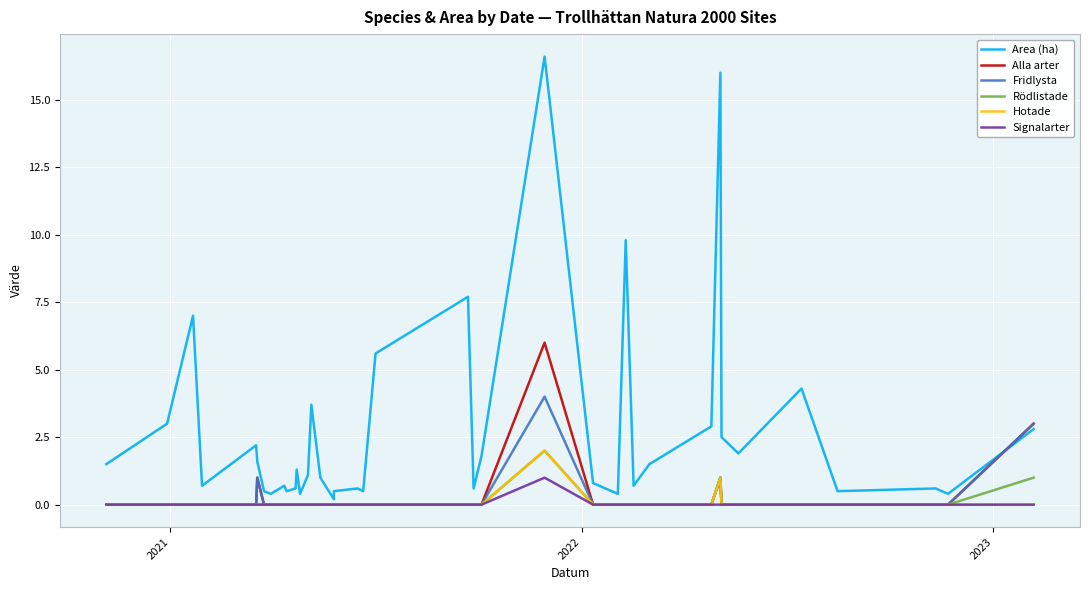

How many values in the Rödlistade series exceed 0?

3